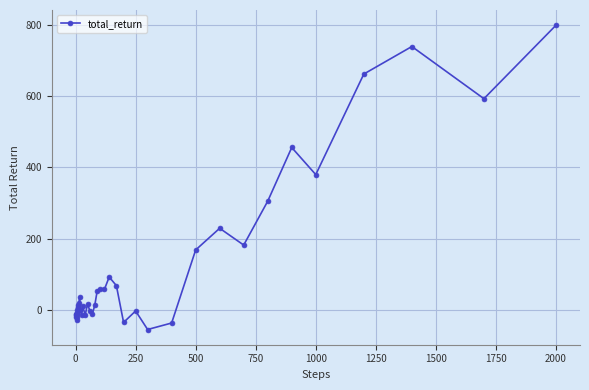

What is the sum of all values?

4675.8